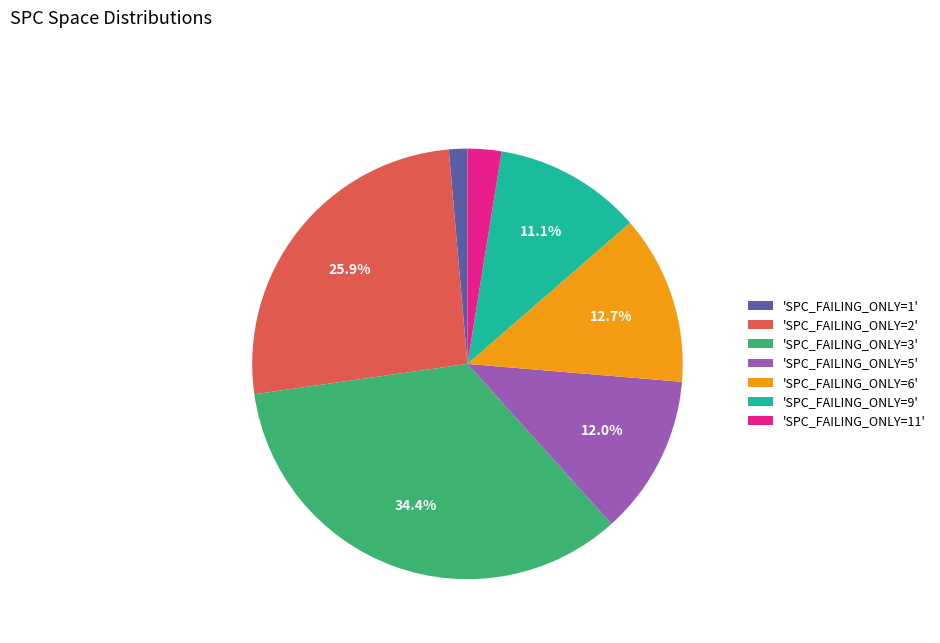

Which has a higher value, 'SPC_FAILING_ONLY=5' or 'SPC_FAILING_ONLY=6'?

'SPC_FAILING_ONLY=6'